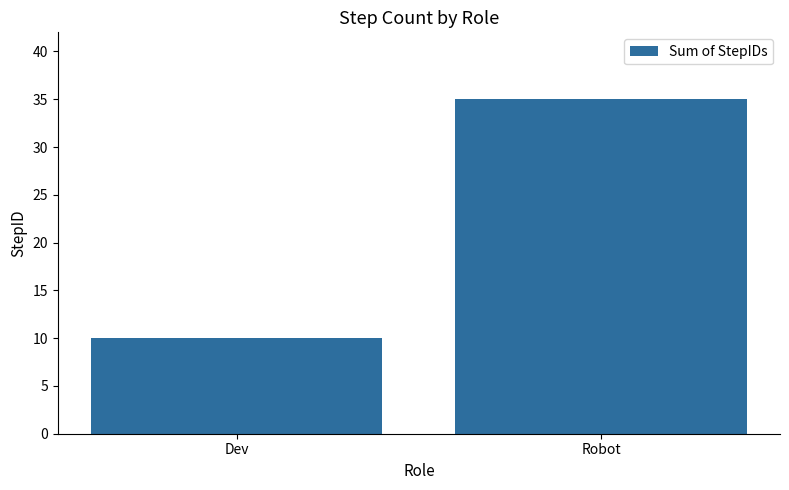

At which category does the chart reach its minimum across all series?

Dev